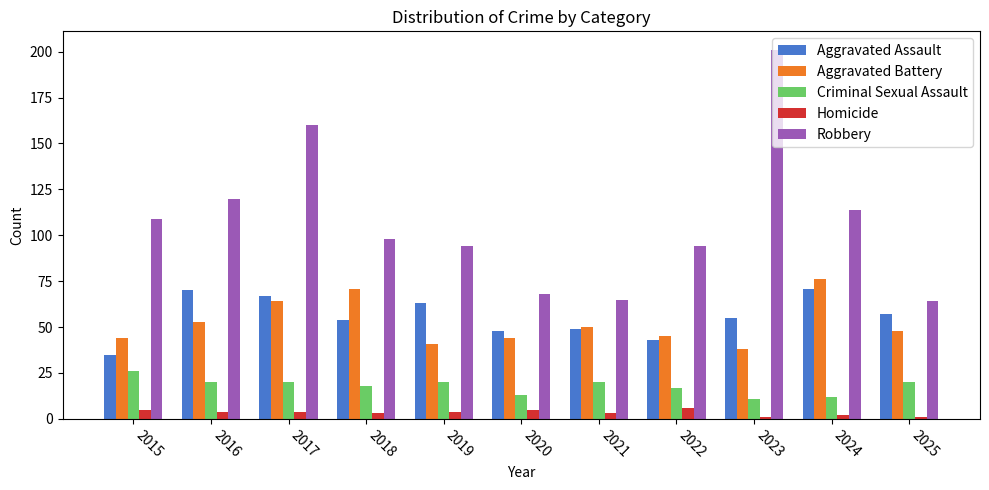

Reading left to right, extract all data points from this chart.

Aggravated Assault: 2015=35	2016=70	2017=67	2018=54	2019=63	2020=48	2021=49	2022=43	2023=55	2024=71	2025=57
Aggravated Battery: 2015=44	2016=53	2017=64	2018=71	2019=41	2020=44	2021=50	2022=45	2023=38	2024=76	2025=48
Criminal Sexual Assault: 2015=26	2016=20	2017=20	2018=18	2019=20	2020=13	2021=20	2022=17	2023=11	2024=12	2025=20
Homicide: 2015=5	2016=4	2017=4	2018=3	2019=4	2020=5	2021=3	2022=6	2023=1	2024=2	2025=1
Robbery: 2015=109	2016=120	2017=160	2018=98	2019=94	2020=68	2021=65	2022=94	2023=201	2024=114	2025=64